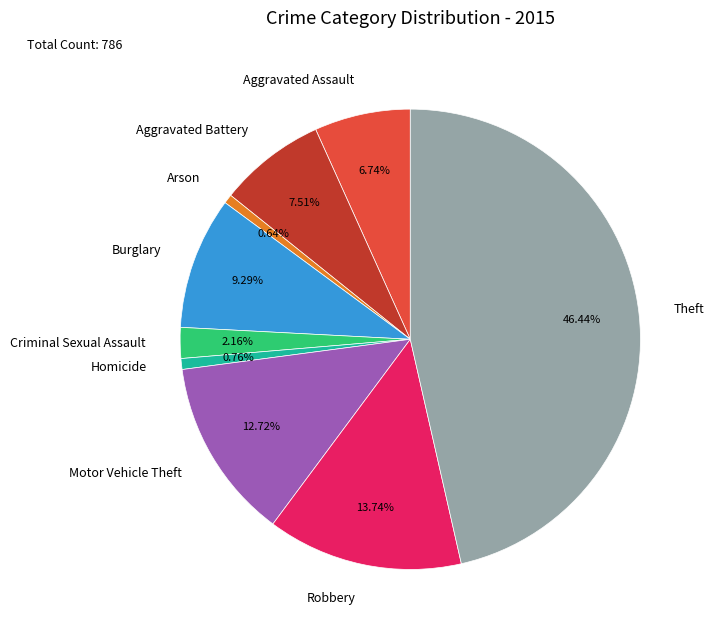

The Burglary slice represents 9% of the pie. True or false?

True